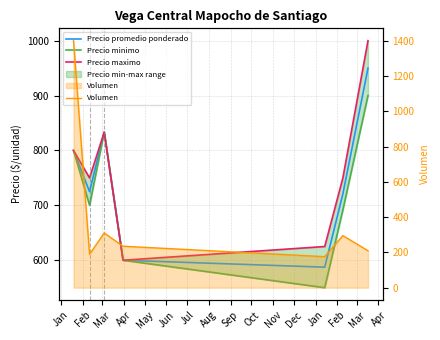

At which category does Precio maximo reach its first local peak?

Mar